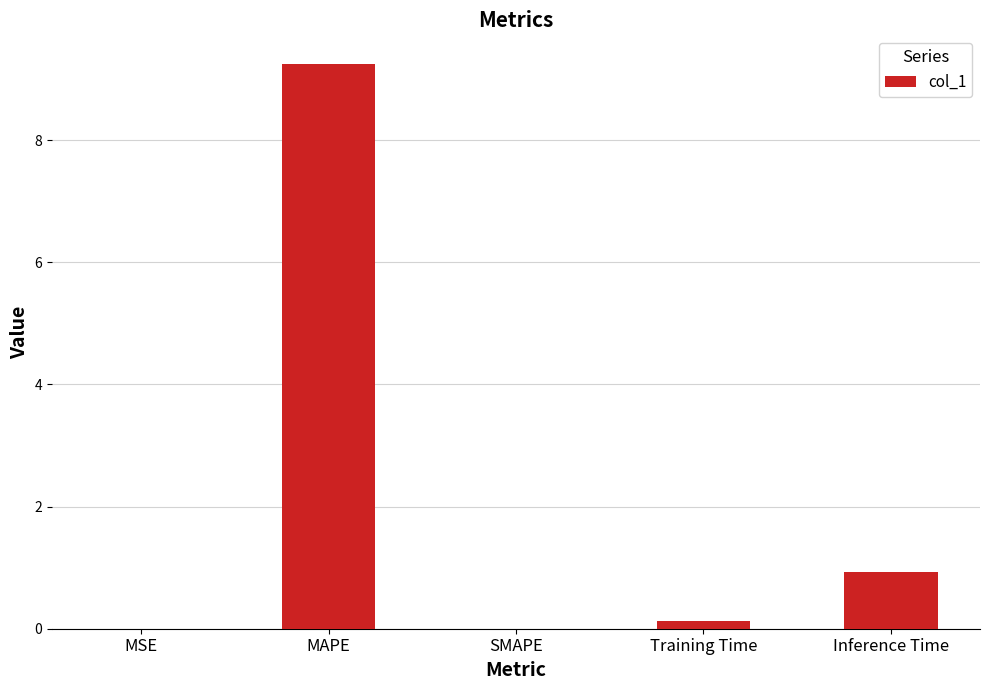

The chart shows a value of 0.9 at Inference Time. True or false?

True